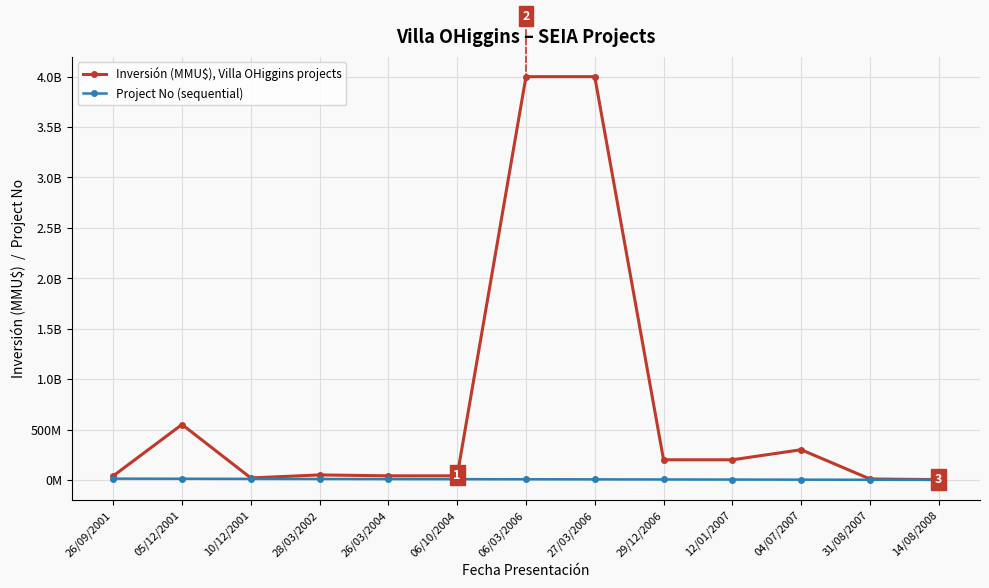

True or false: Inversión (MMU$), Villa OHiggins projects and Project No (sequential) cross at least once.

False